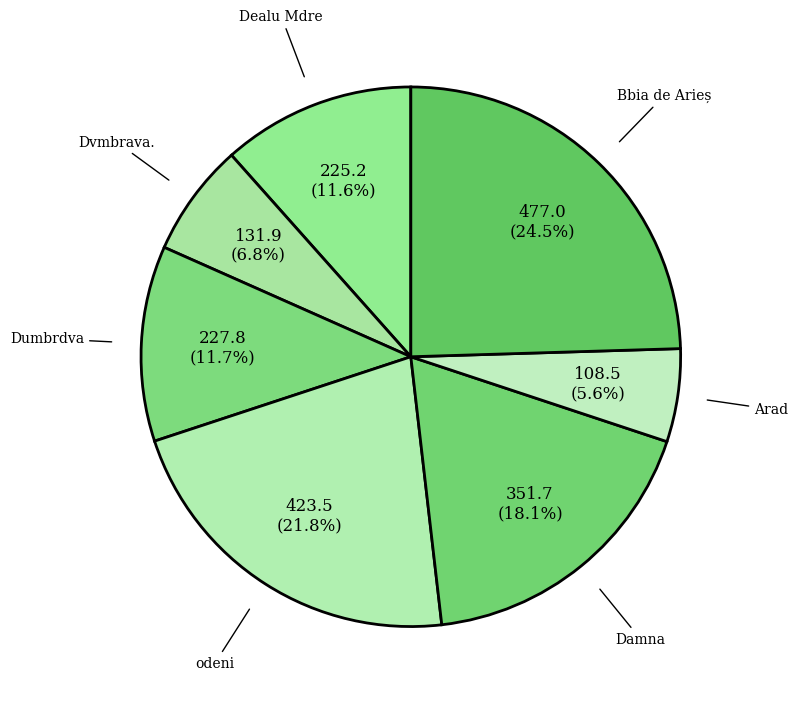

Which slice is the smallest?

Arad